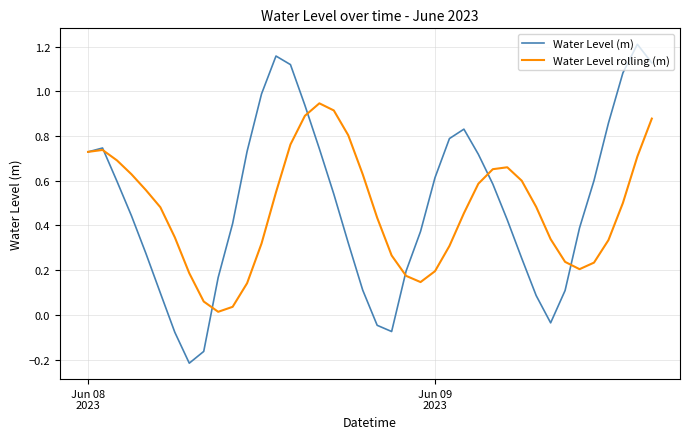

List the series in order of their overall mean, highest first.

Water Level (m), Water Level rolling (m)